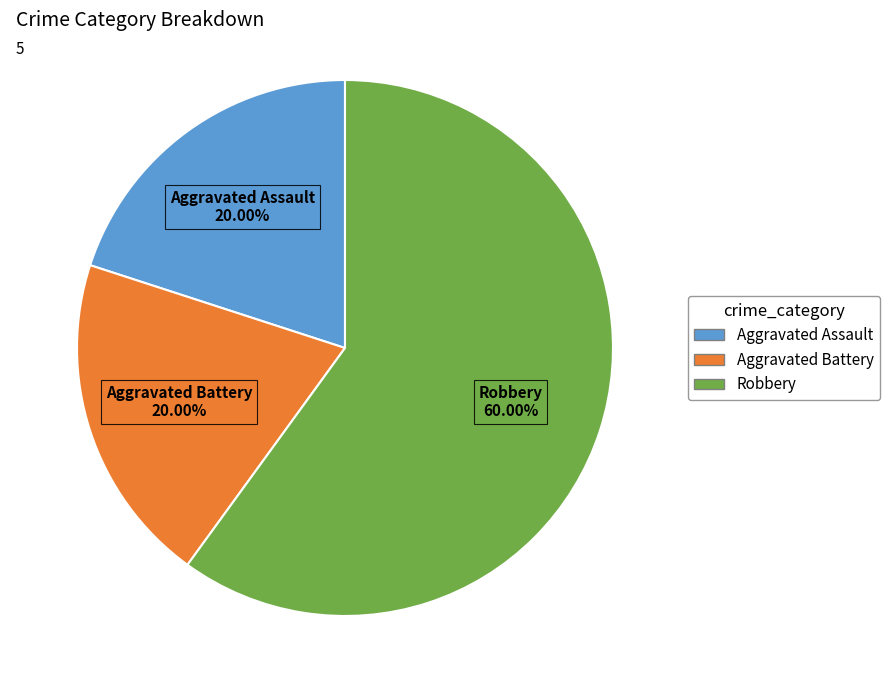

How many slices are in this pie chart?

3